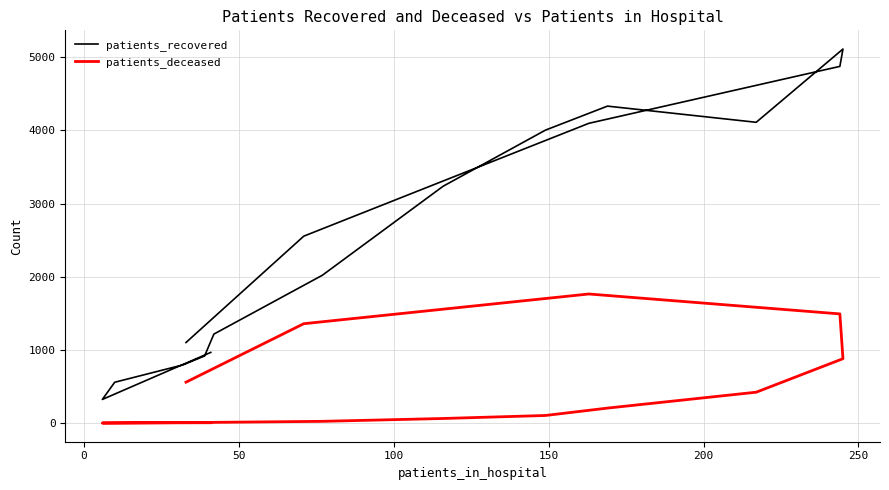

True or false: patients_deceased and patients_recovered intersect in this chart.

False